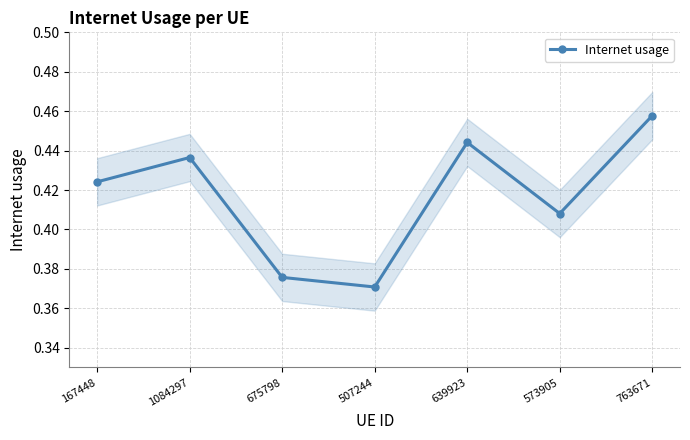

Which label corresponds to the largest value in the chart?

763671